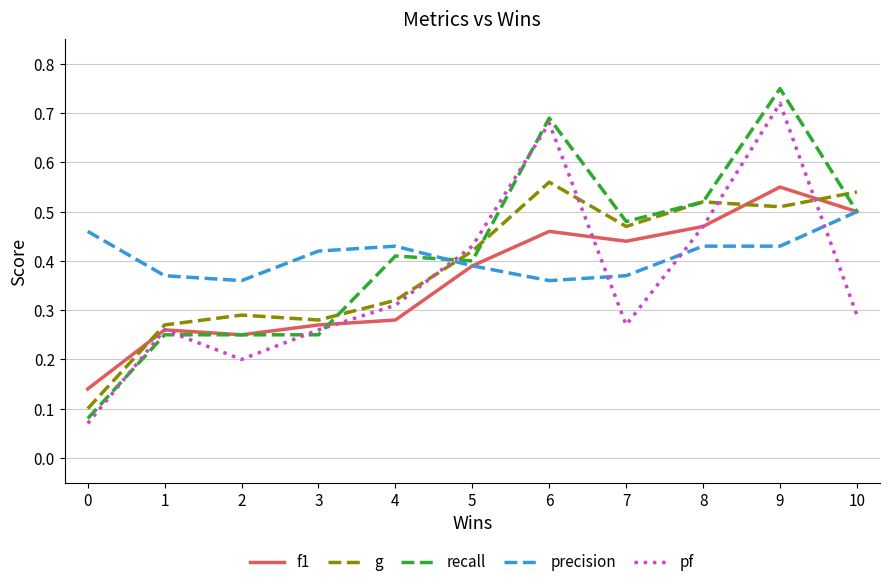

List the series in order of their peak value, lowest first.

precision, f1, g, pf, recall